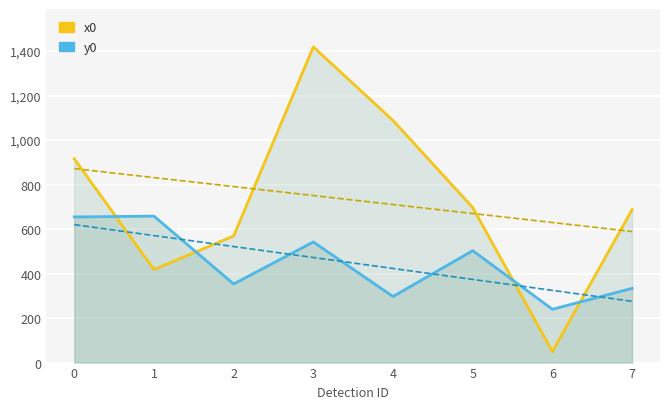

What is the difference between the maximum and minimum values in the x0 series?

1369.3